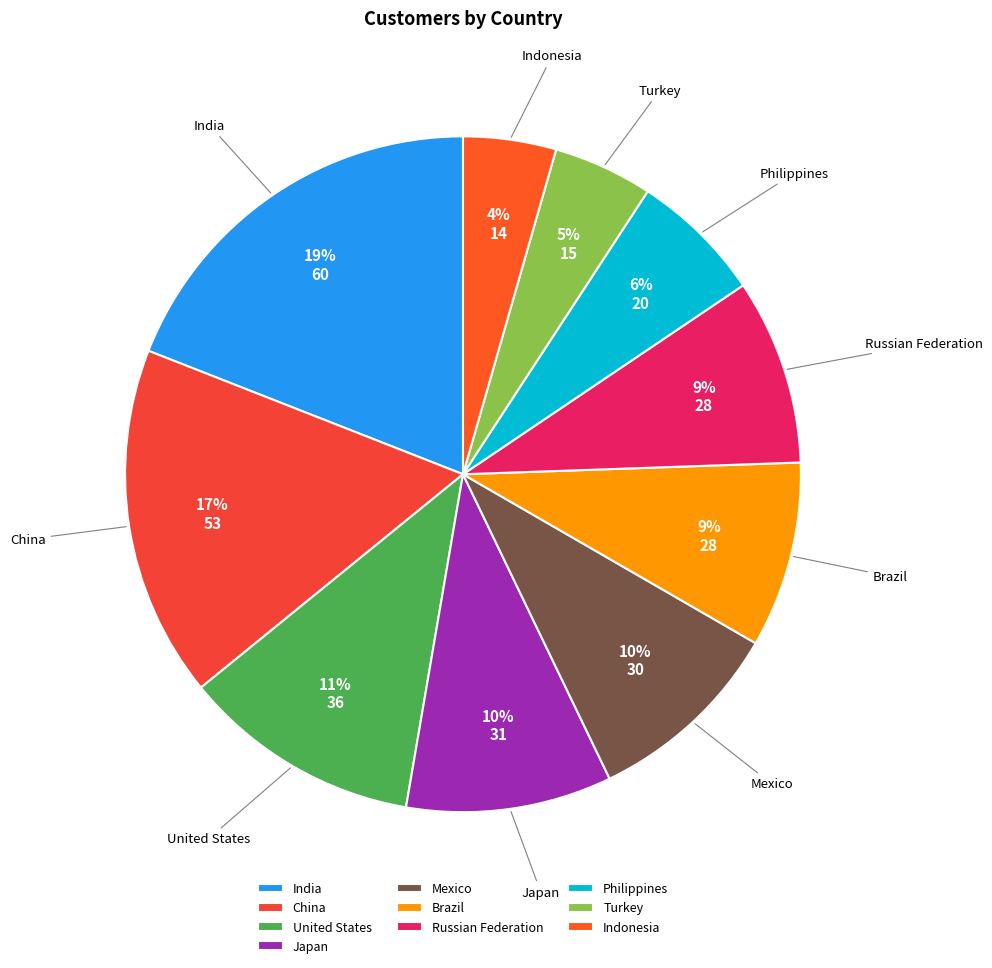

Is the sum of Indonesia and Philippines greater than half?

No